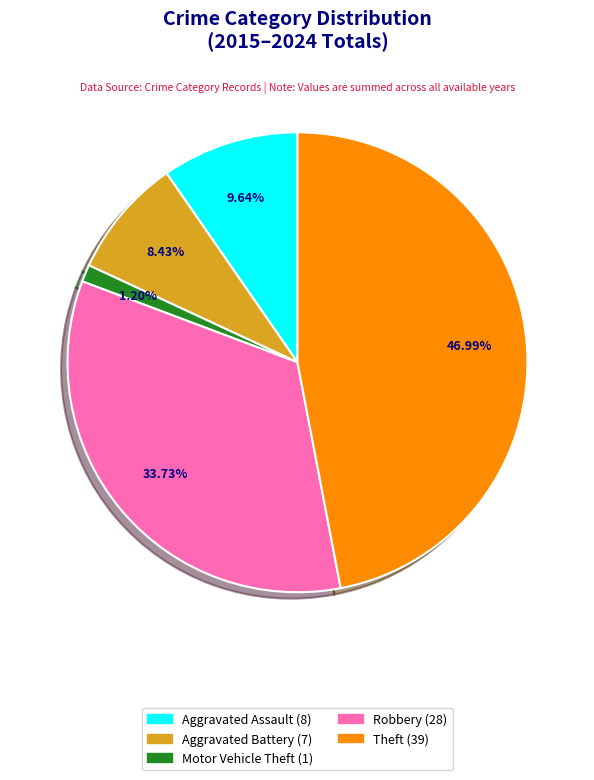

Which has a higher value, Aggravated Battery or Robbery?

Robbery